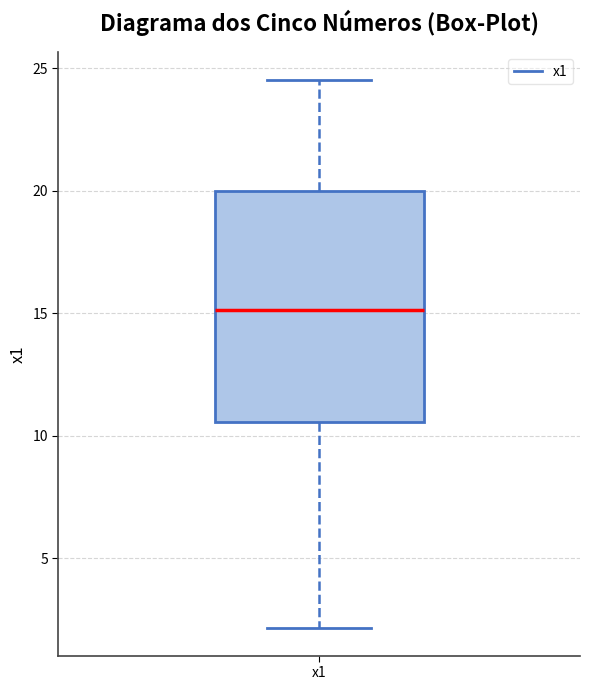

Read this box plot against the y-axis: the position of the median line, the range covered by the box, and the ends of both whiskers. The values are not printed on the chart, so give them approximately, as read against the axis.

median 15.0, box 10.5 to 20.0, whiskers 2.0 to 24.5